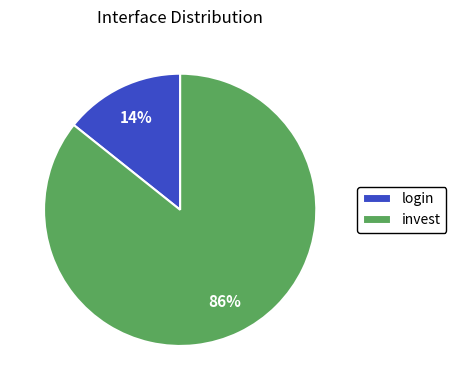

Is it true that login is 14% of the pie?

True